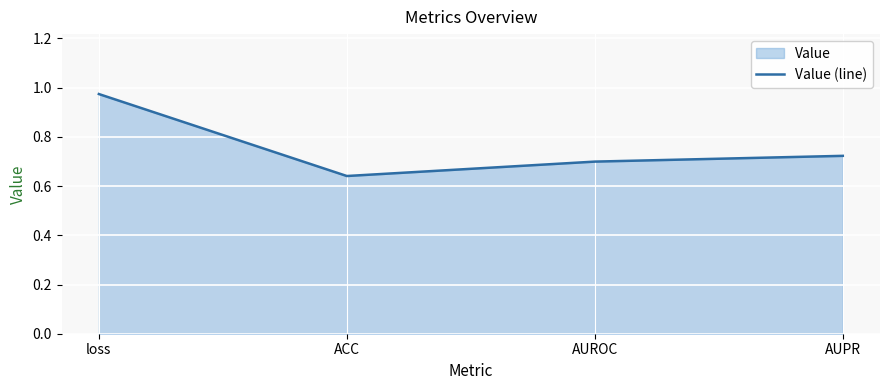

Which label corresponds to the largest value in the chart?

loss